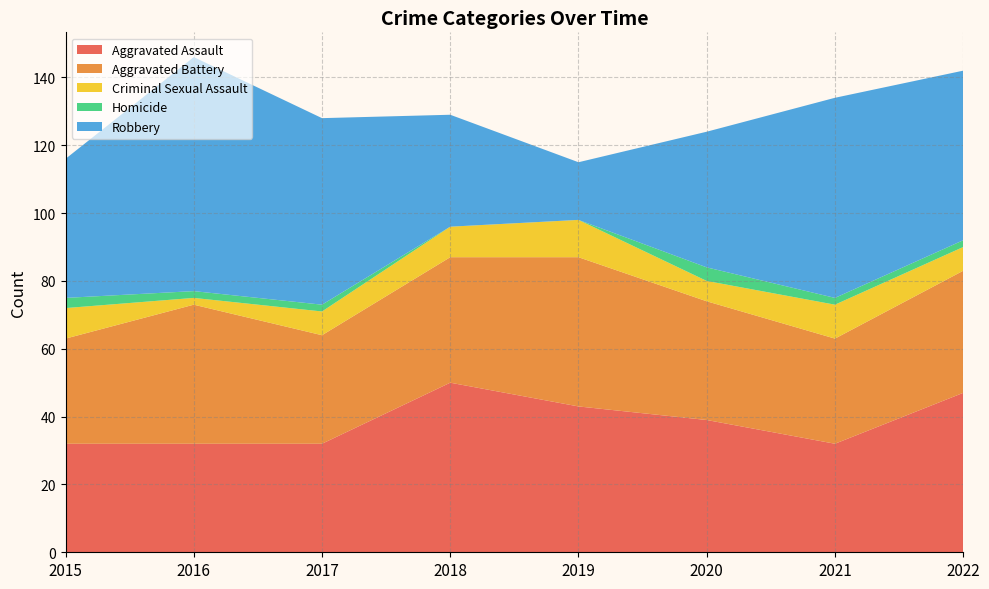

Reading left to right, transcribe all the data shown in this chart.

Aggravated Assault: 2015=32	2016=32	2017=32	2018=50	2019=43	2020=39	2021=32	2022=47
Aggravated Battery: 2015=31	2016=41	2017=32	2018=37	2019=44	2020=35	2021=31	2022=36
Criminal Sexual Assault: 2015=9	2016=2	2017=7	2018=9	2019=11	2020=6	2021=10	2022=7
Homicide: 2015=3	2016=2	2017=2	2018=0	2019=0	2020=4	2021=2	2022=2
Robbery: 2015=41	2016=69	2017=55	2018=33	2019=17	2020=40	2021=59	2022=50